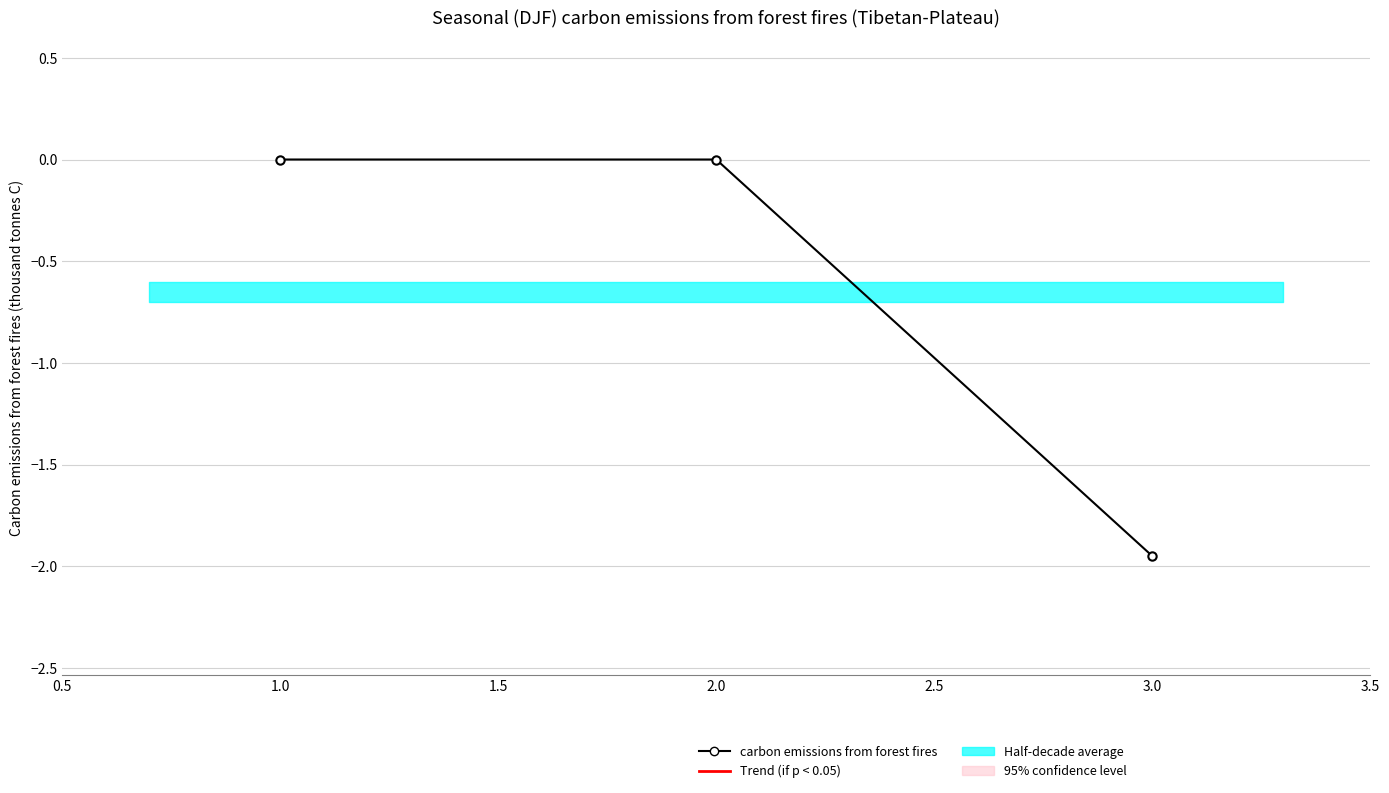

How many values are between -1 and 0?

2